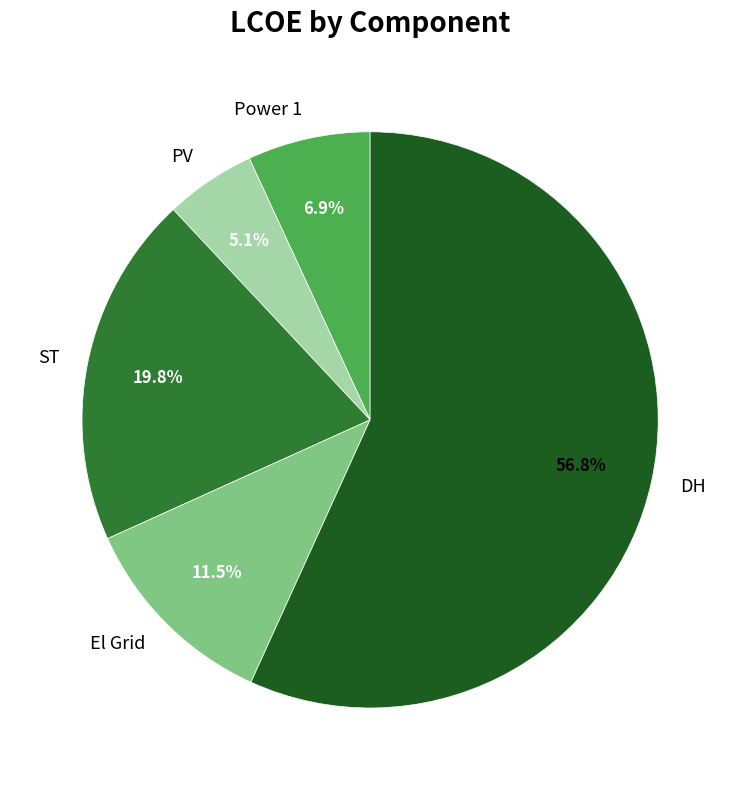

Rank the categories by value from highest to lowest.

DH, ST, El Grid, Power 1, PV